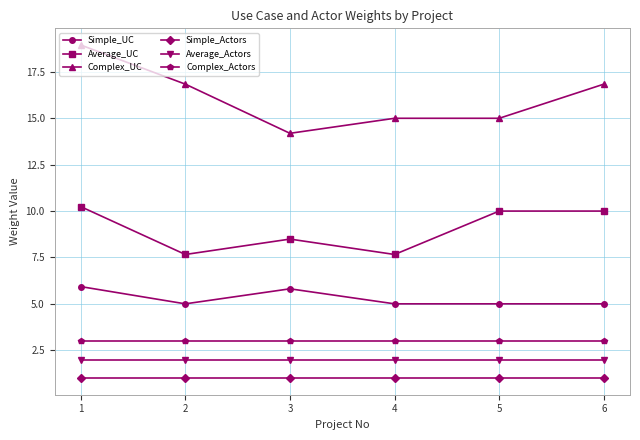

List the series in order of their peak value, lowest first.

Simple_Actors, Average_Actors, Complex_Actors, Simple_UC, Average_UC, Complex_UC